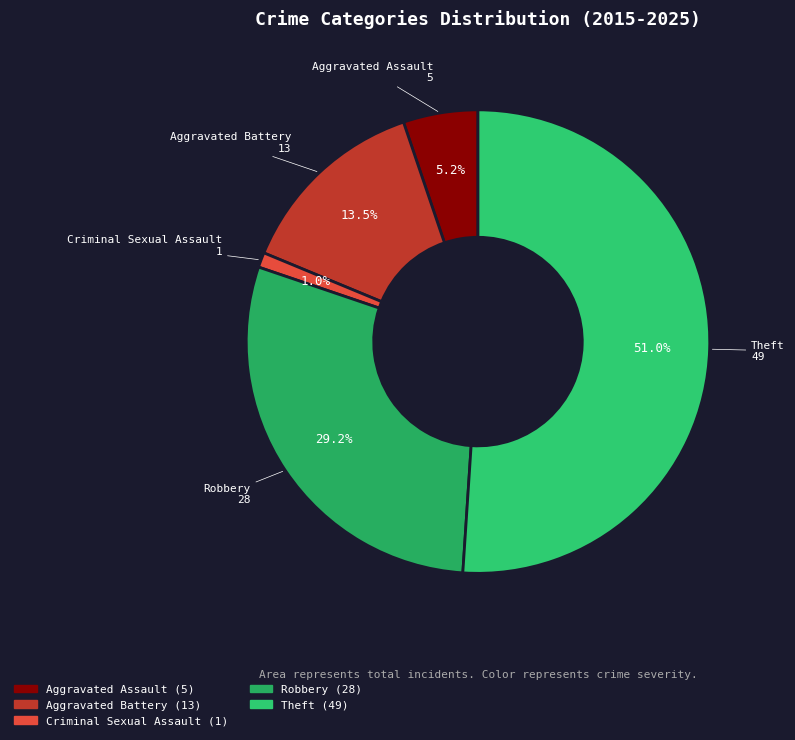

What percentage is NOT represented by Aggravated Assault?

94.8%